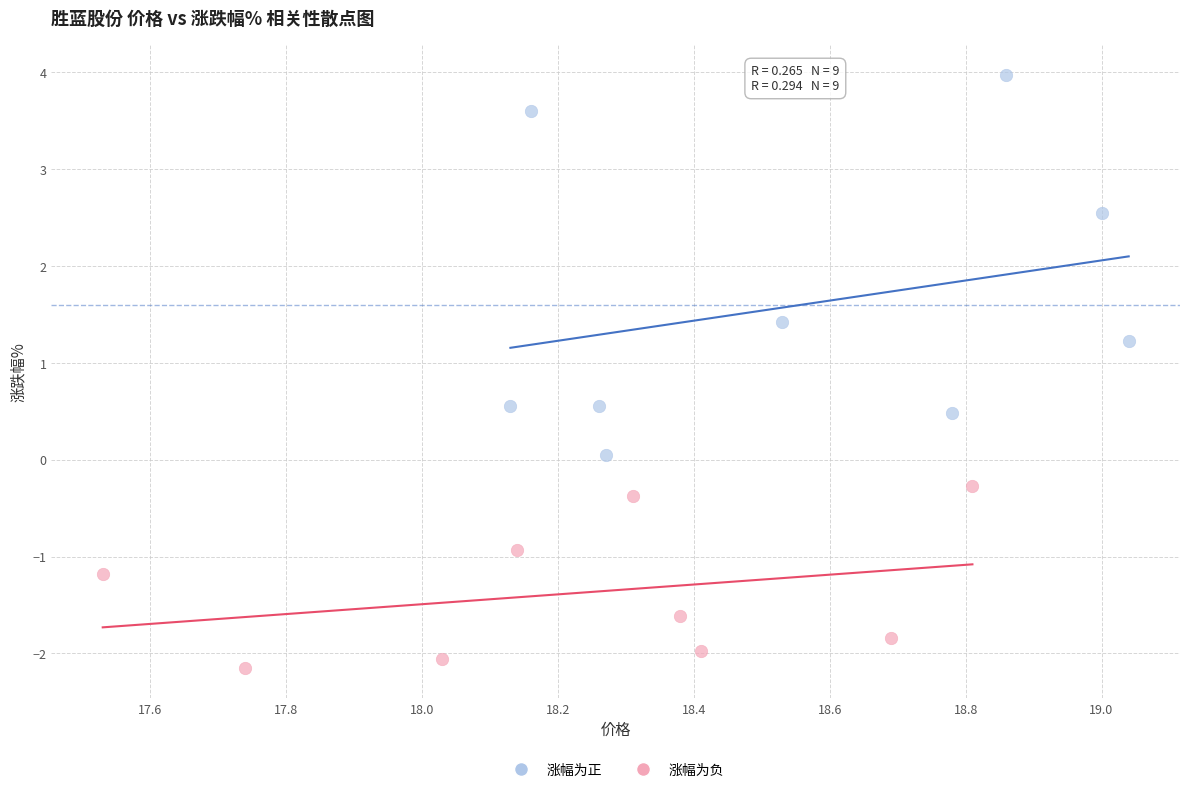

Which series has the widest spread of Y values?

涨幅为正